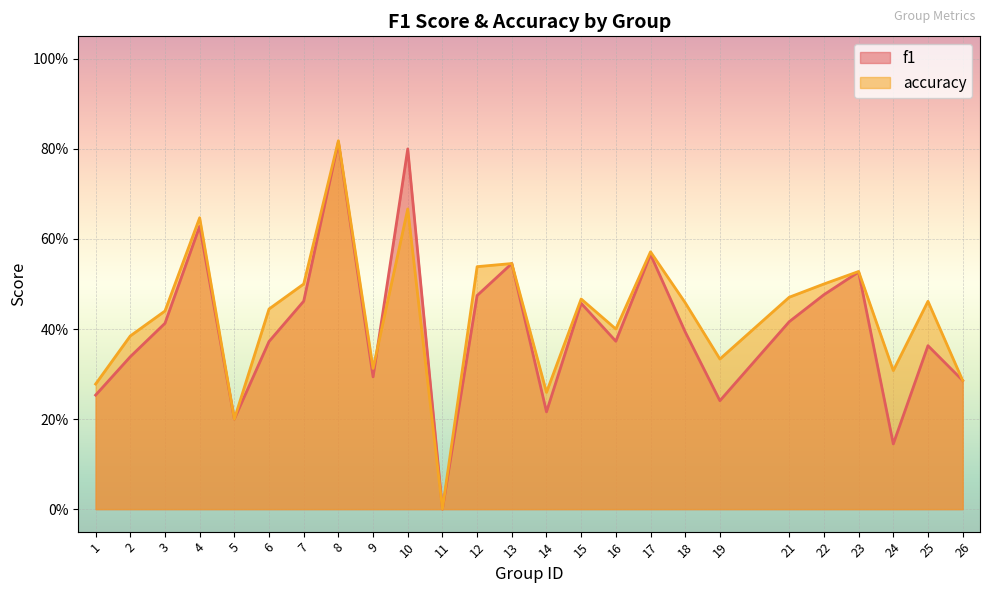

True or false: f1 and accuracy intersect in this chart.

True